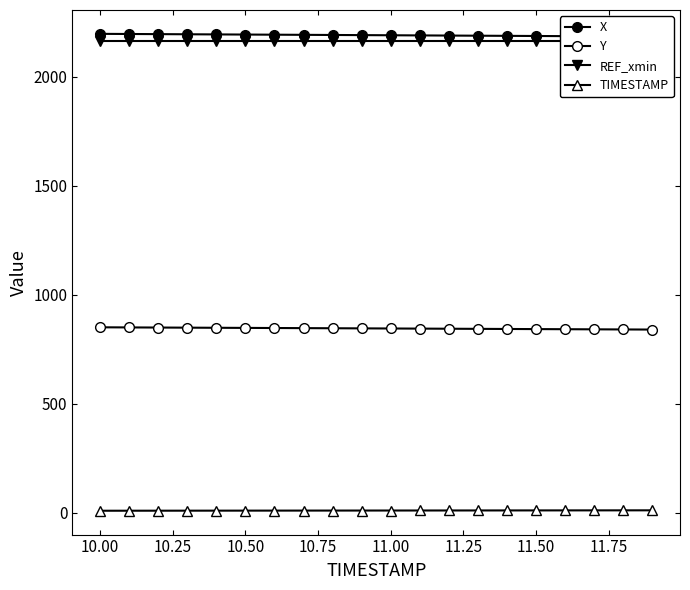

True or false: X and REF_xmin cross at least once.

False